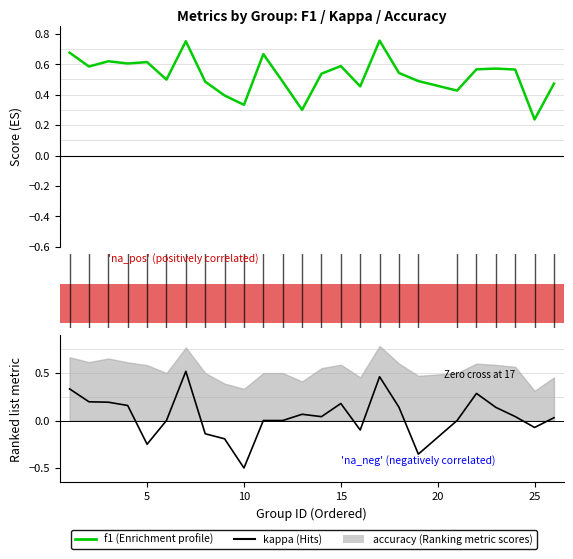

What is the highest value of the kappa series?

0.5